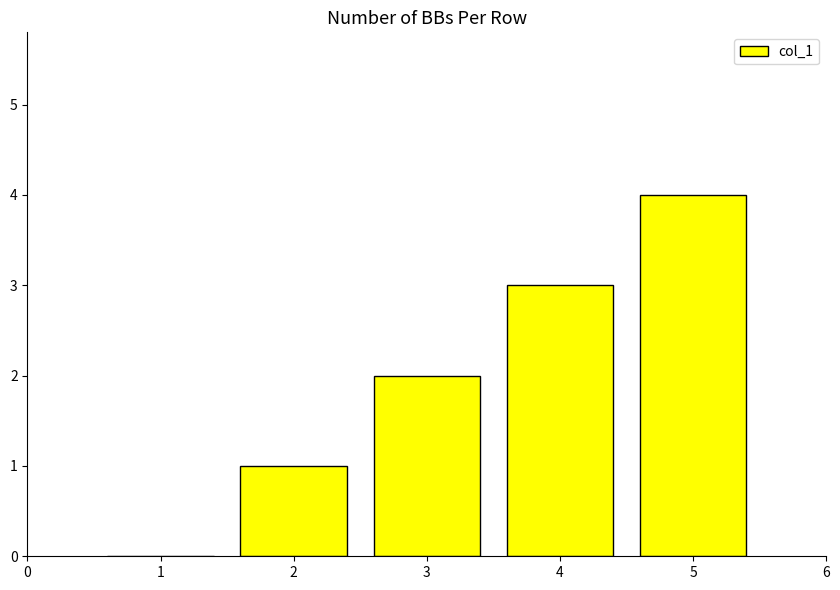

Count the values in the range 1 to 3.

3